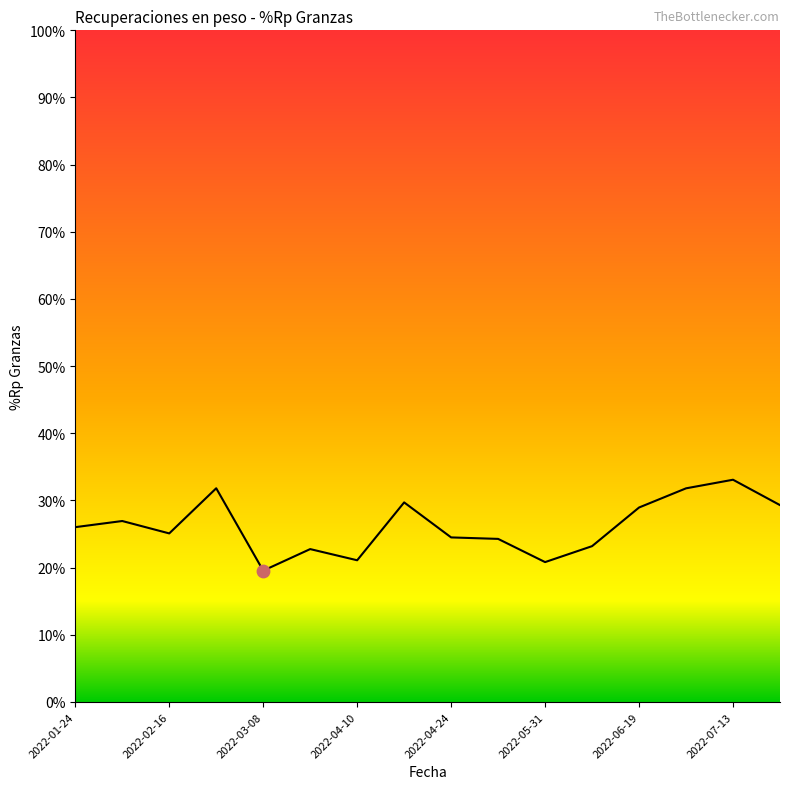

What is the smallest value displayed?

19.6